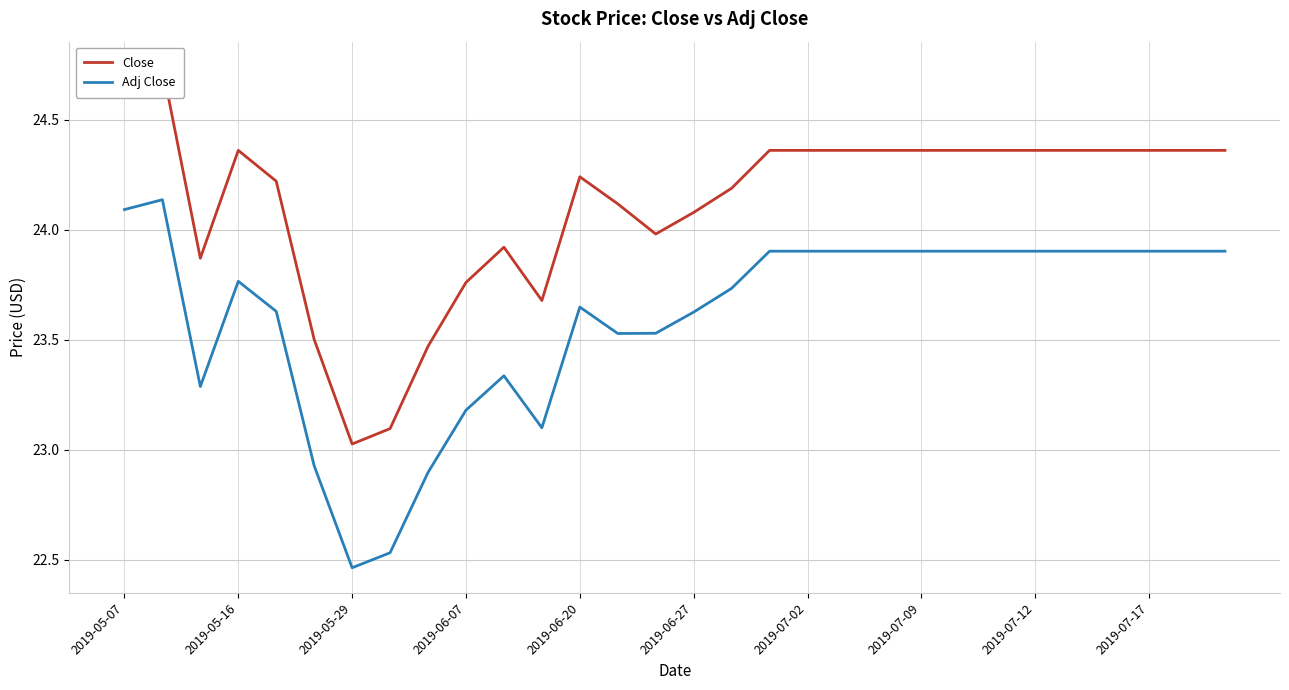

At which label does Adj Close reach its minimum?

2019-05-29